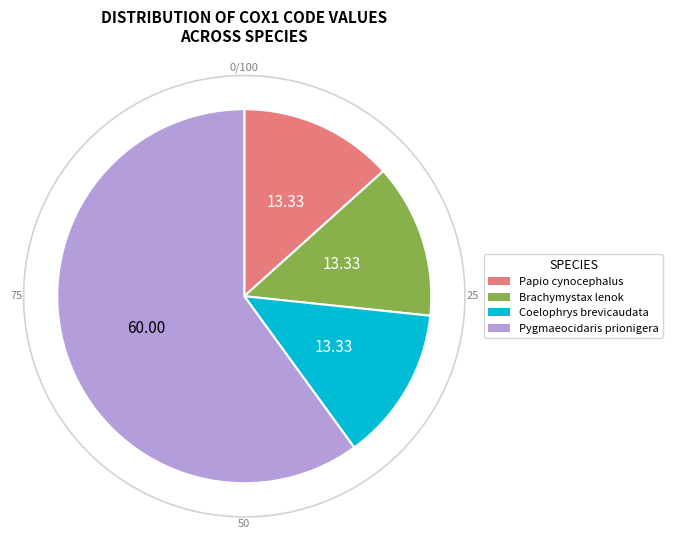

Count the number of slices in the pie.

4